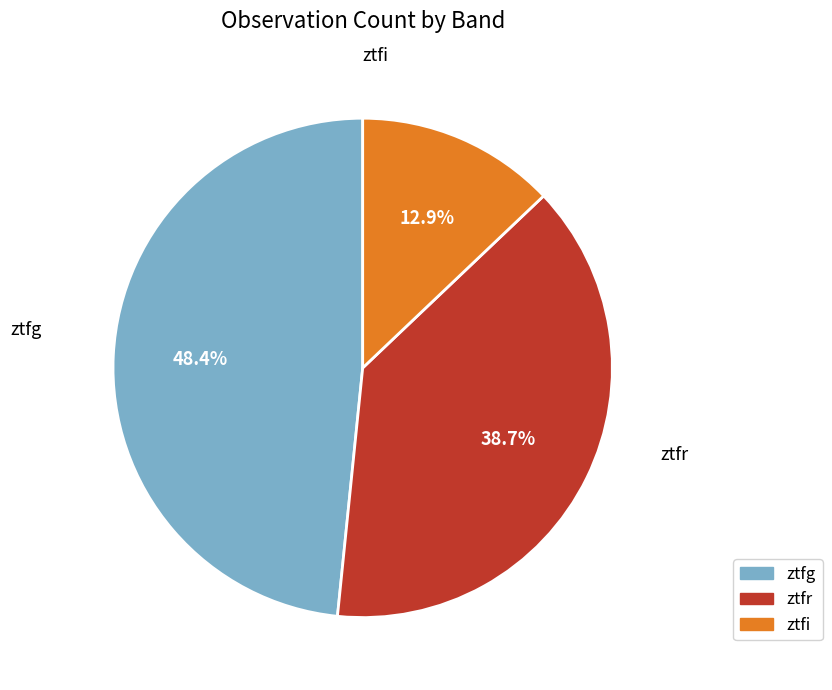

How many segments does this pie chart have?

3